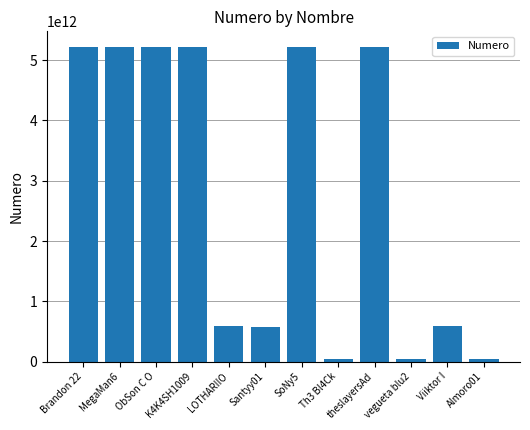

What is the minimum value shown in the chart?

50582599488